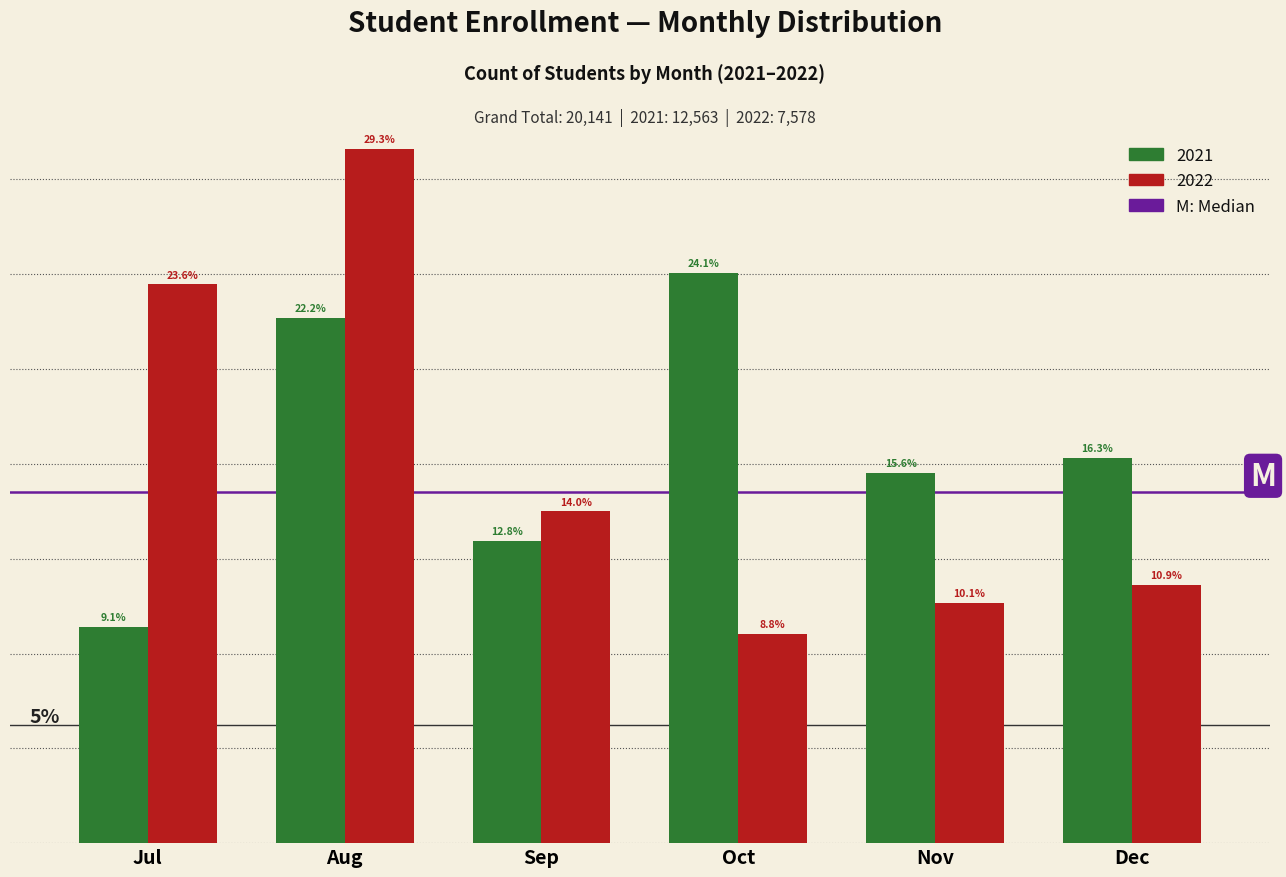

At which label does 2022 reach its minimum?

Oct